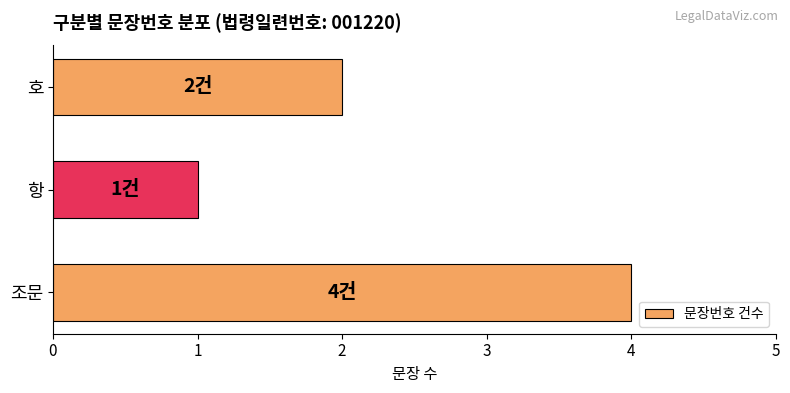

Rank the categories by value from highest to lowest.

조문, 호, 항